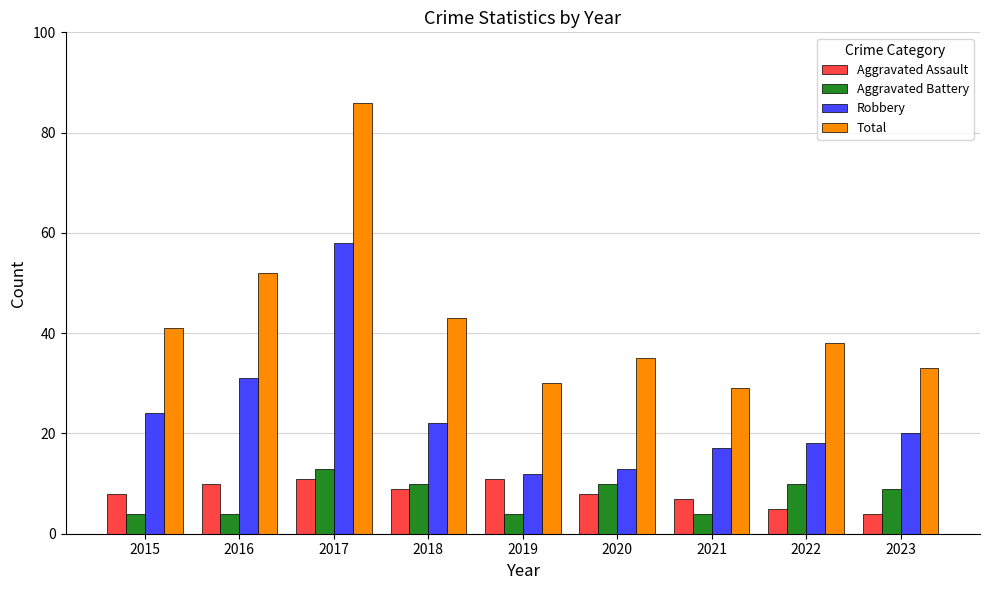

Which series has the largest total across all categories?

Total